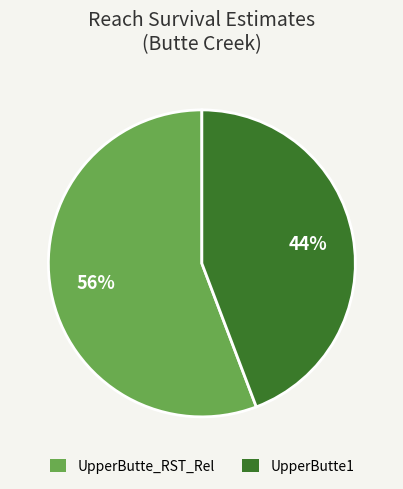

To the nearest percent, what is the difference between the largest and smallest slice percentages?

12%